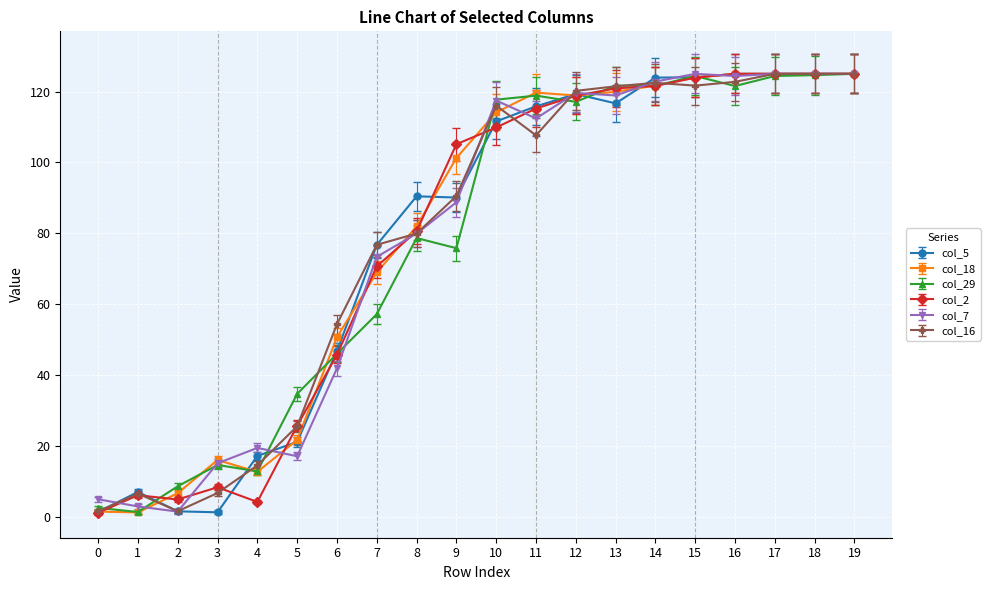

Does the chart display data point markers on the line(s)?

Yes